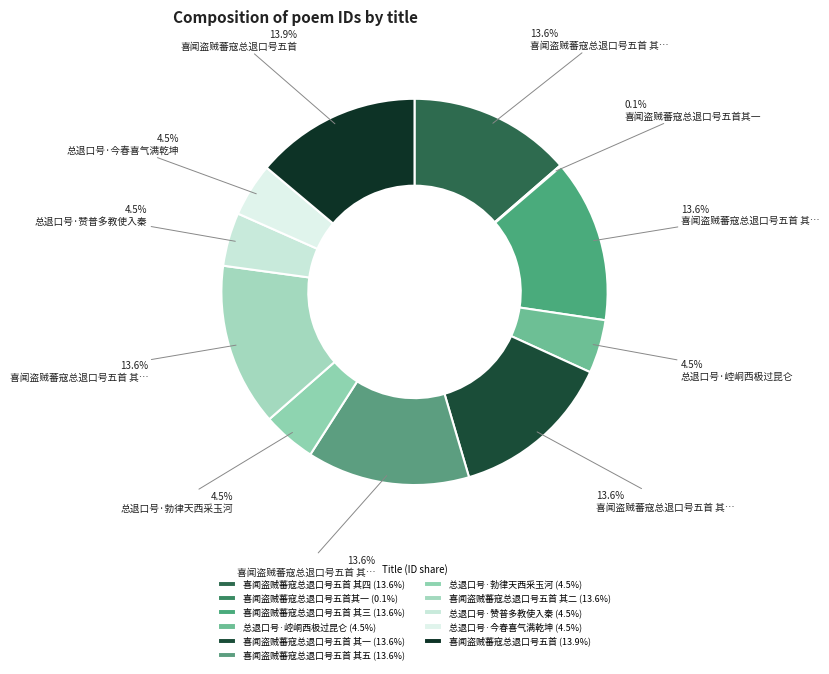

To the nearest percent, what is the average slice percentage?

9%